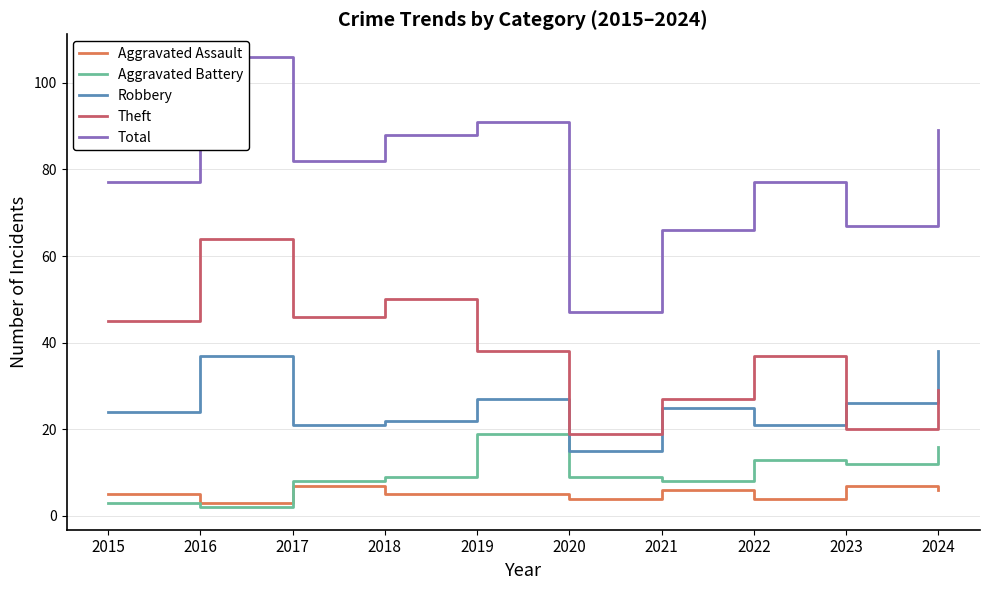

Which series has the largest total across all categories?

Total